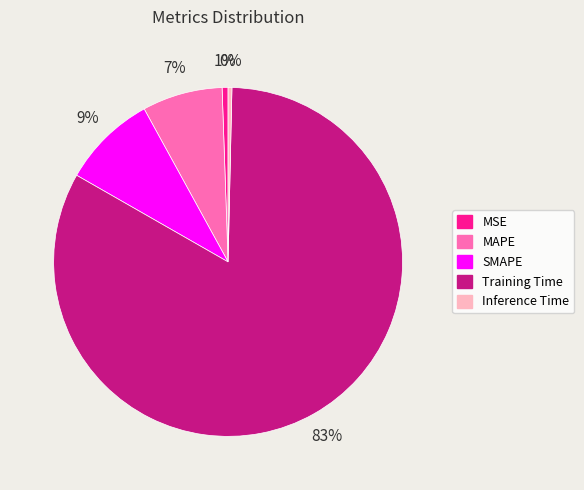

How many slices are in this pie chart?

5